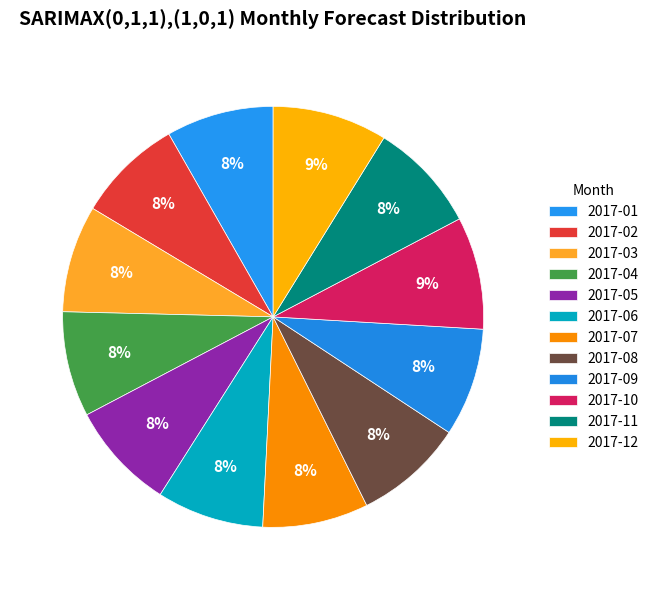

Rank the categories by value from lowest to highest.

2017-04, 2017-07, 2017-02, 2017-06, 2017-03, 2017-01, 2017-05, 2017-09, 2017-08, 2017-11, 2017-10, 2017-12